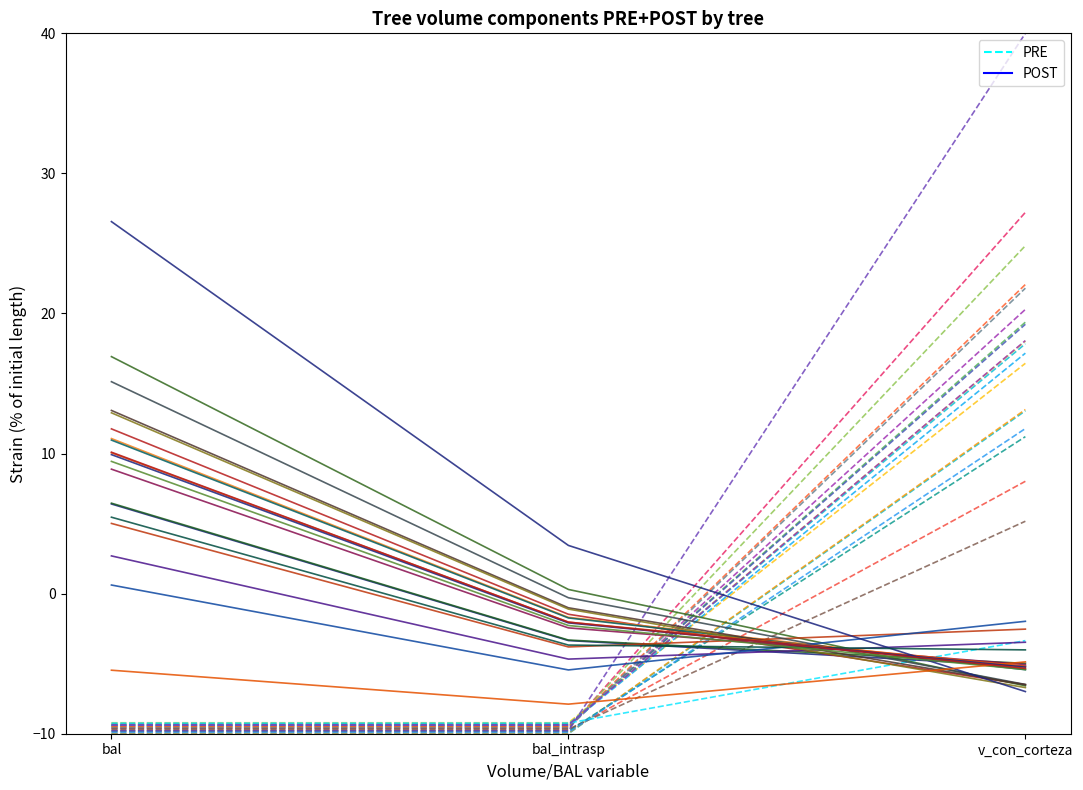

Reading left to right, list all the values displayed in this chart.

PRE: bal=-10.0	bal_intrasp=-10.0	v_con_corteza=13.1
POST: bal=6.4	bal_intrasp=-3.3	v_con_corteza=-5.2